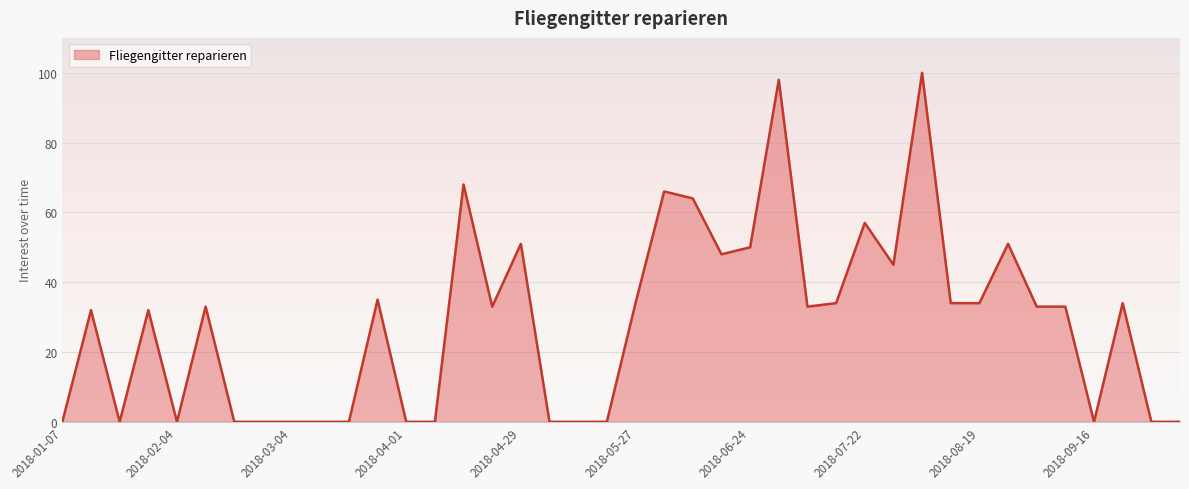

What is the difference between the maximum and minimum values?

100